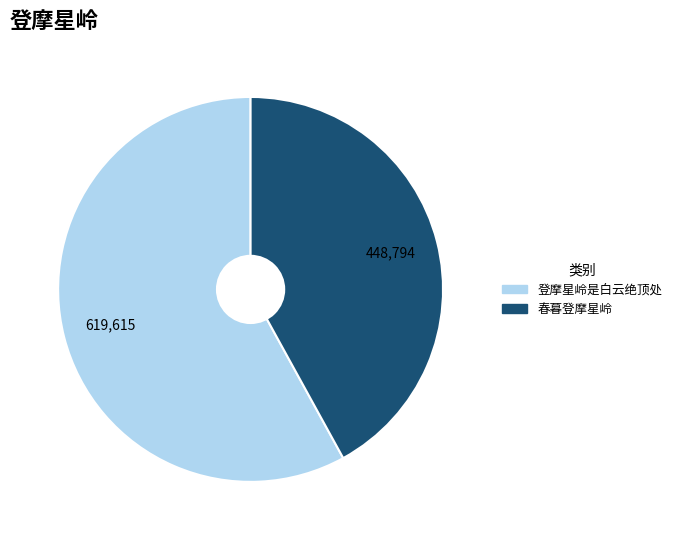

Between 春暮登摩星岭 and 登摩星岭是白云绝顶处, which is larger?

登摩星岭是白云绝顶处